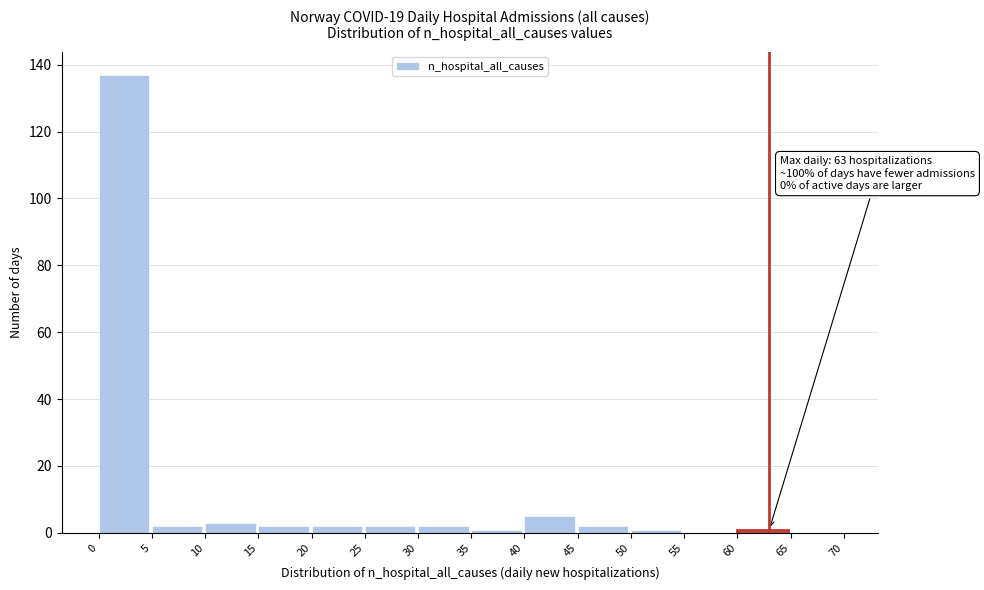

Which range on the x-axis has the tallest bar?

0 to 5